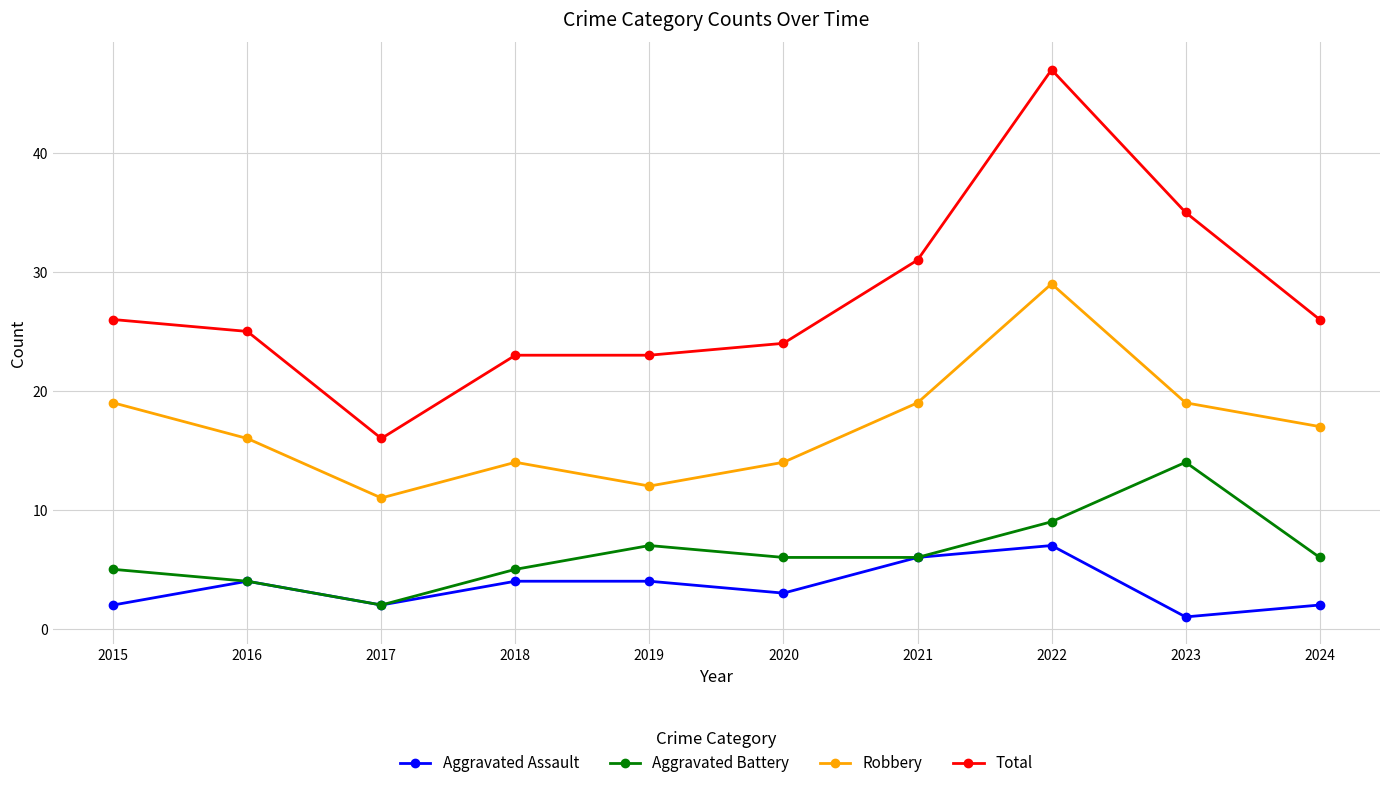

How many interior local valleys does the Aggravated Assault series have?

3